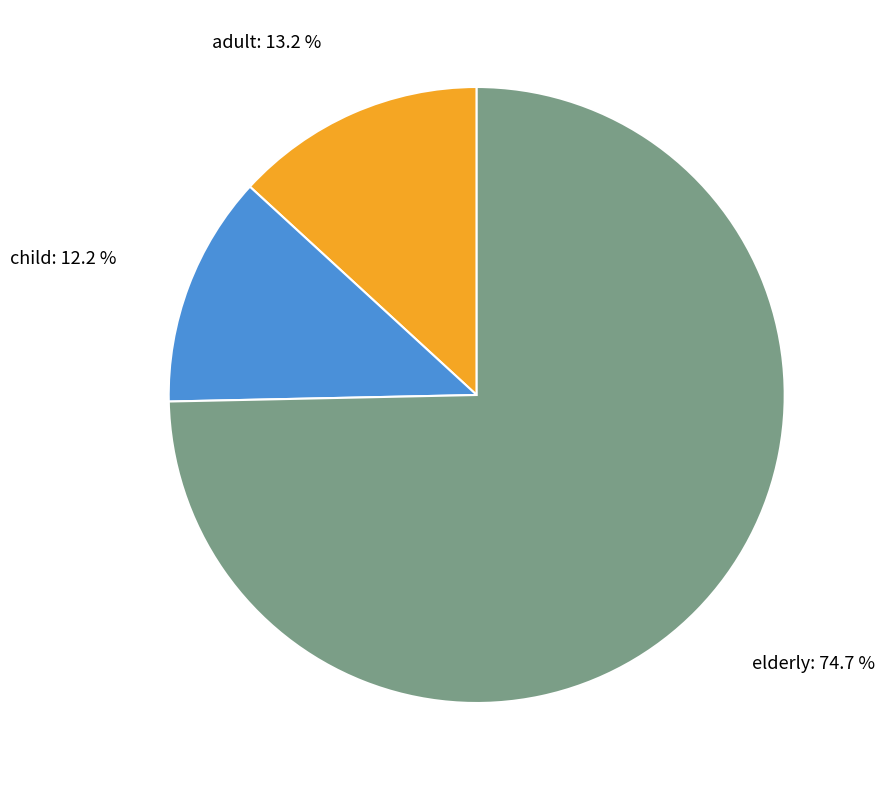

Does elderly account for over 50% of the chart?

Yes